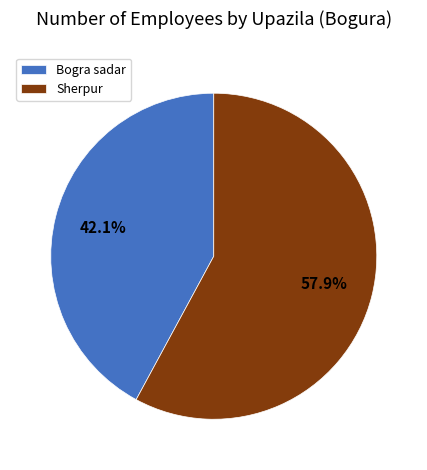

To the nearest percent, what is the average slice percentage?

50%